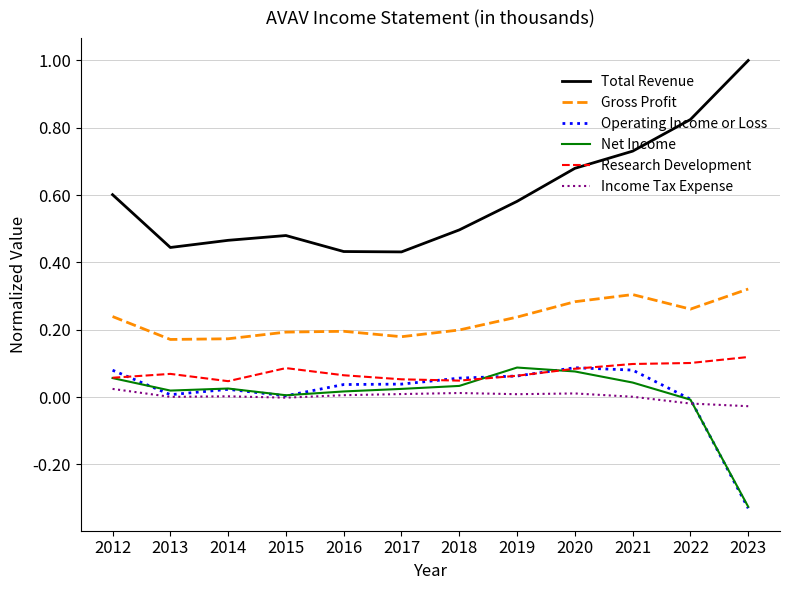

The value of Income Tax Expense at 2023 is -0.0. True or false?

True